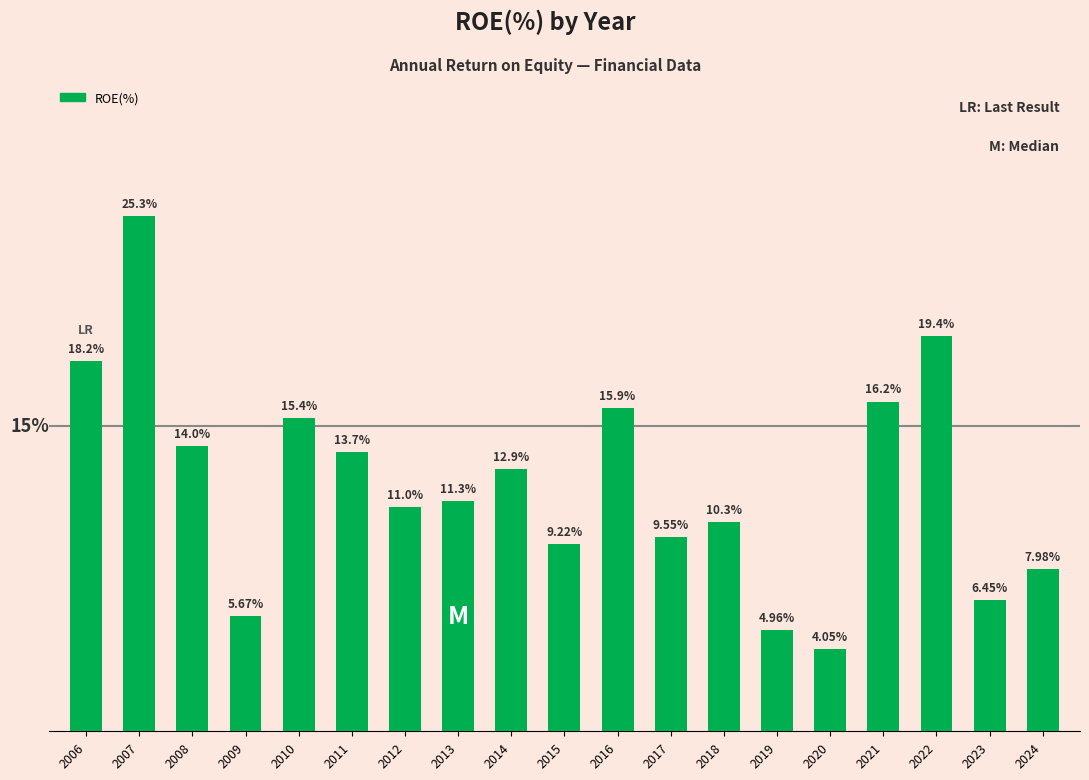

Rank the categories by value from lowest to highest.

2020, 2019, 2009, 2023, 2024, 2015, 2017, 2018, 2012, 2013, 2014, 2011, 2008, 2010, 2016, 2021, 2006, 2022, 2007